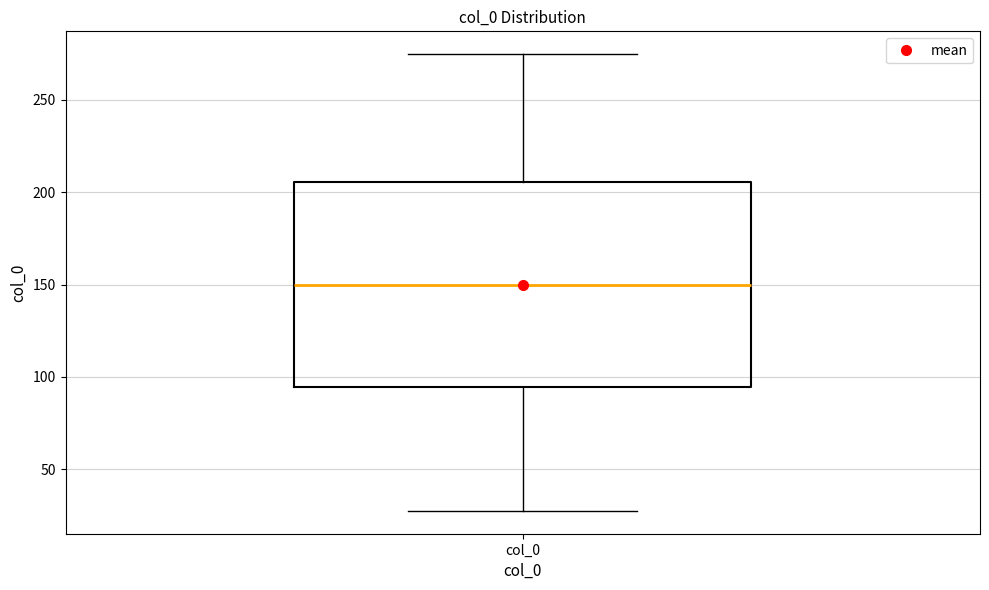

Read this box plot against the y-axis: the position of the median line, the range covered by the box, and the ends of both whiskers. The values are not printed on the chart, so give them approximately, as read against the axis.

median 150, box 95 to 205, whiskers 30 to 275